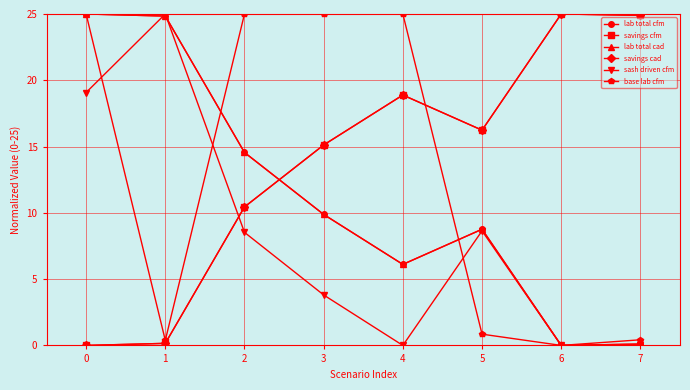

Is this an area chart (filled region under the line)?

No